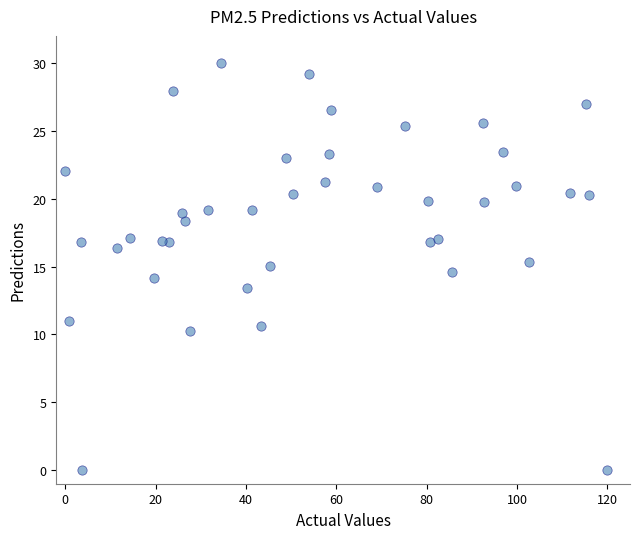

What is the range of Y values (max minus min)?

30.0